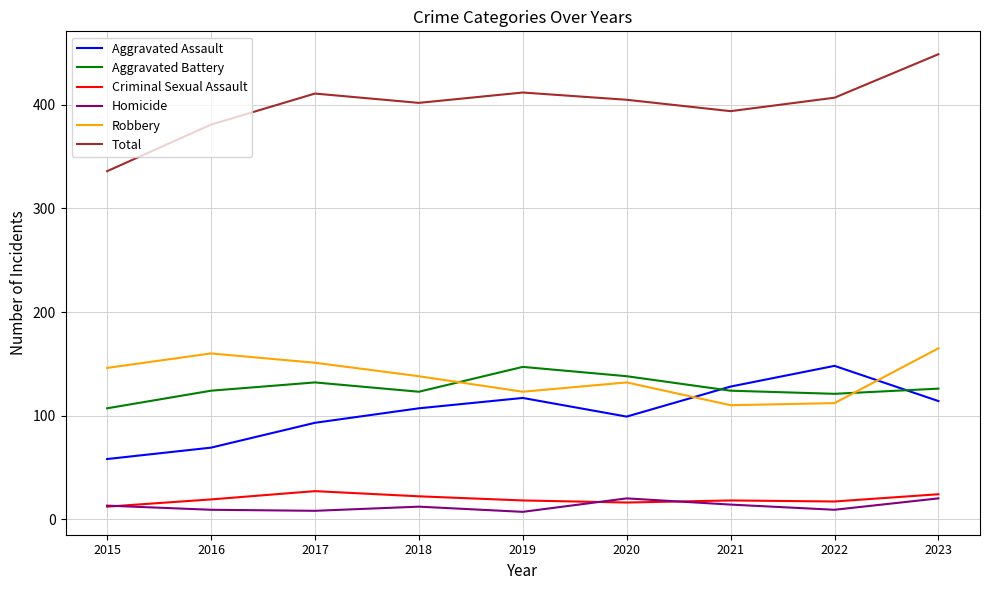

Which series has the widest spread of values?

Total